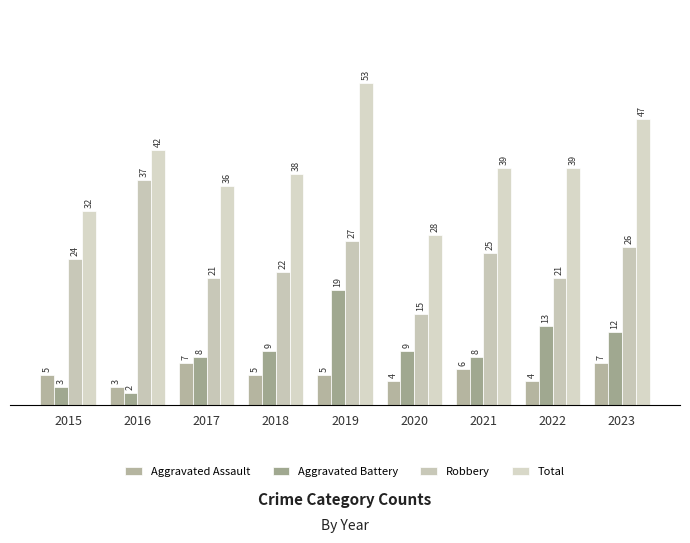

Count the number of categories in the chart.

9